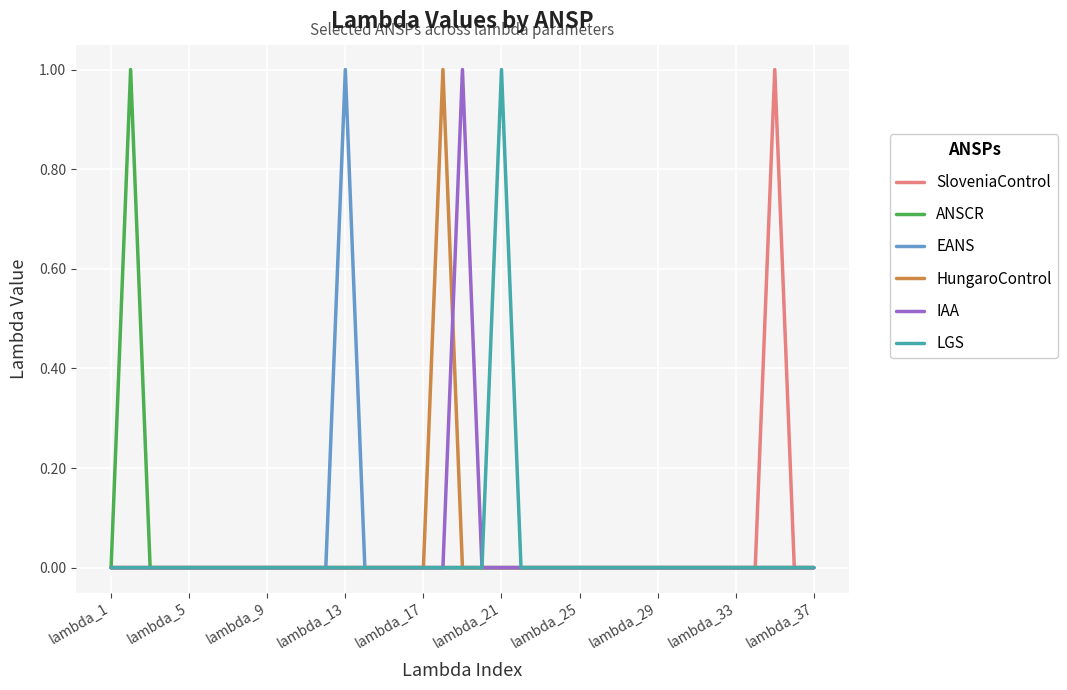

How many lines are shown in the chart?

6